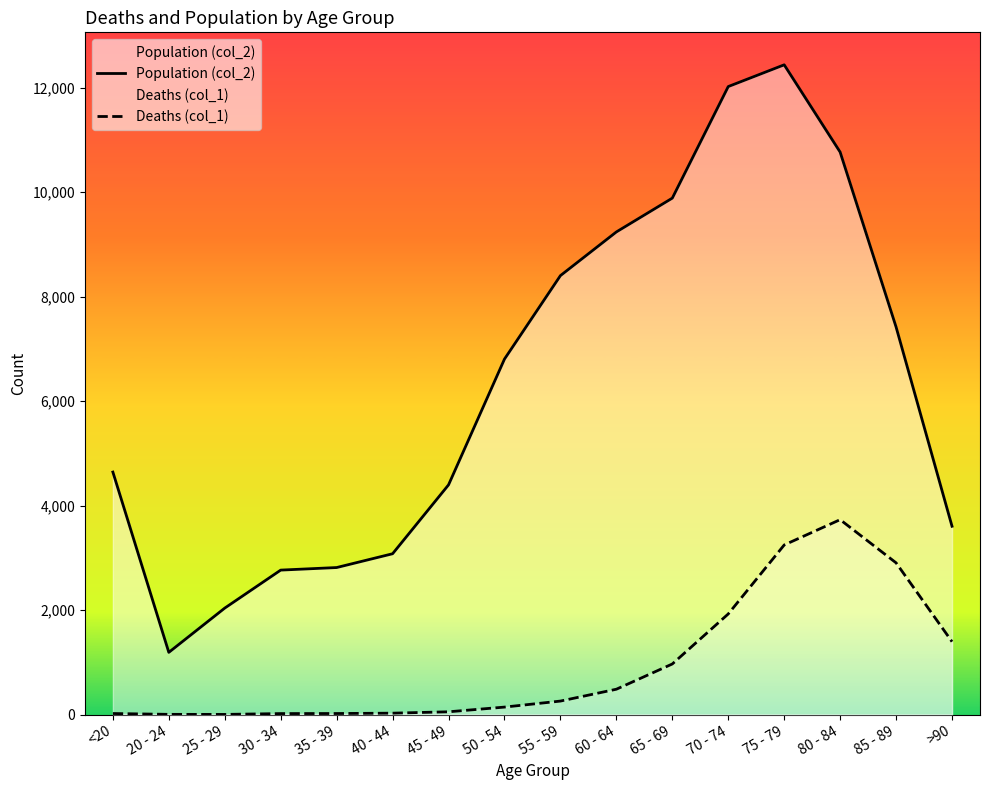

What position from the left is 55 - 59?

9